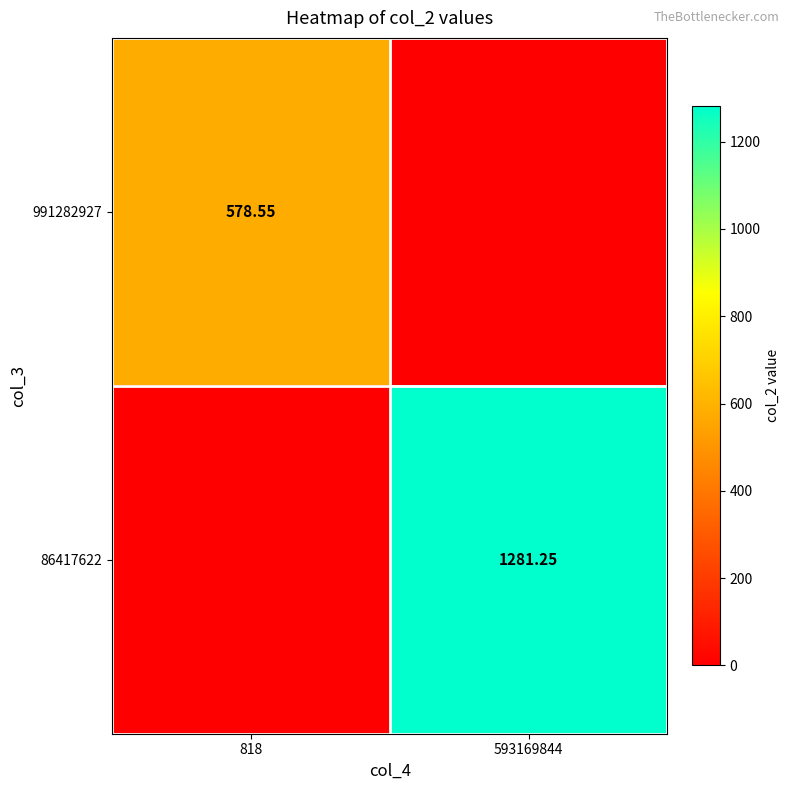

Is the value of 86417622 at 593169844 greater than the value of 991282927 at 818?

Yes